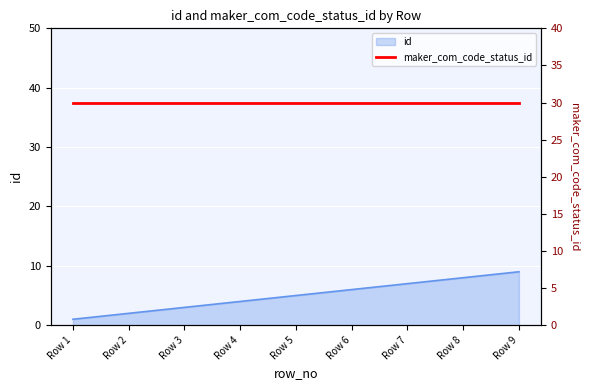

At which label is the value closest to 5?

Row 5